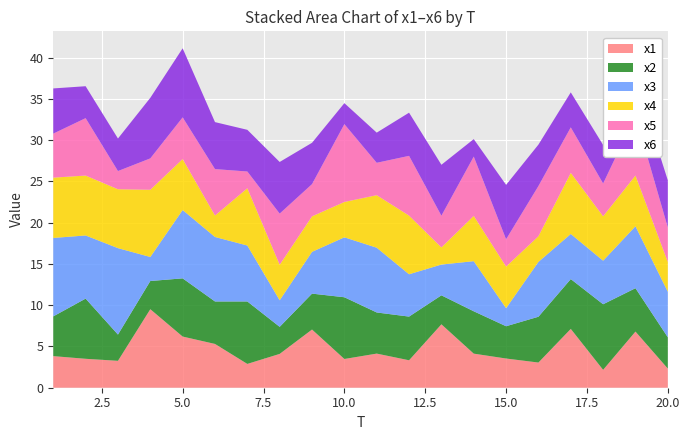

Reading left to right, list all the values displayed in this chart.

x1: 3.8	3.5	3.3	9.5	6.2	5.3	2.9	4.1	7.1	3.5	4.1	3.3	7.7	4.1	3.5	3.1	7.1	2.2	6.8	2.3
x2: 4.8	7.3	3.2	3.4	7.1	5.1	7.6	3.3	4.3	7.5	5.0	5.3	3.5	5.1	3.9	5.5	6.0	7.9	5.3	3.8
x3: 9.5	7.7	10.5	2.9	8.3	7.8	6.8	3.2	5.1	7.3	7.8	5.1	3.7	6.1	2.2	6.6	5.5	5.3	7.5	5.5
x4: 7.3	7.3	7.1	8.1	6.2	2.6	6.9	4.3	4.3	4.3	6.4	7.1	2.1	5.5	5.0	3.1	7.4	5.4	6.2	3.6
x5: 5.3	7.0	2.2	3.8	5.0	5.6	2.0	6.2	3.9	9.4	3.9	7.2	3.8	7.2	3.3	6.1	5.5	4.0	7.3	4.2
x6: 5.5	3.9	3.9	7.3	8.4	5.7	5.1	6.3	5.0	2.5	3.7	5.2	6.2	2.1	6.6	5.0	4.2	4.7	4.5	5.7